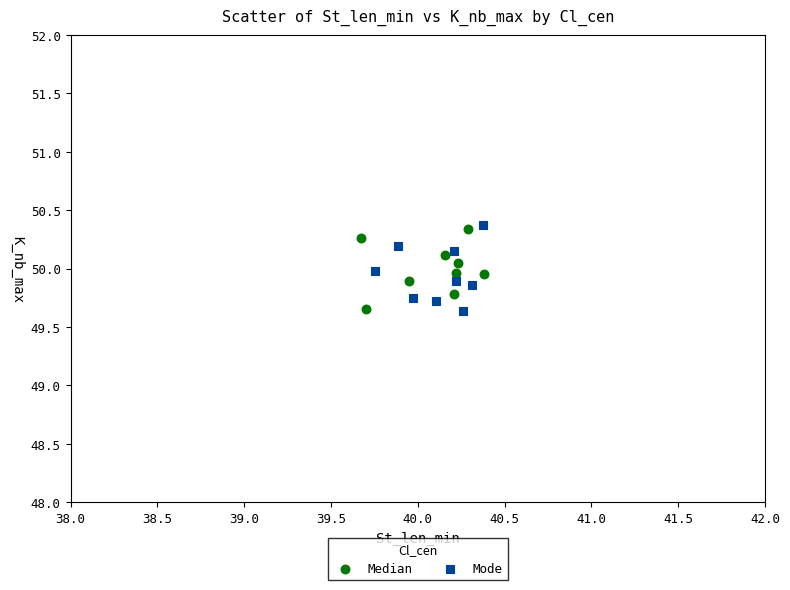

What are all the series names shown in the legend?

Median, Mode